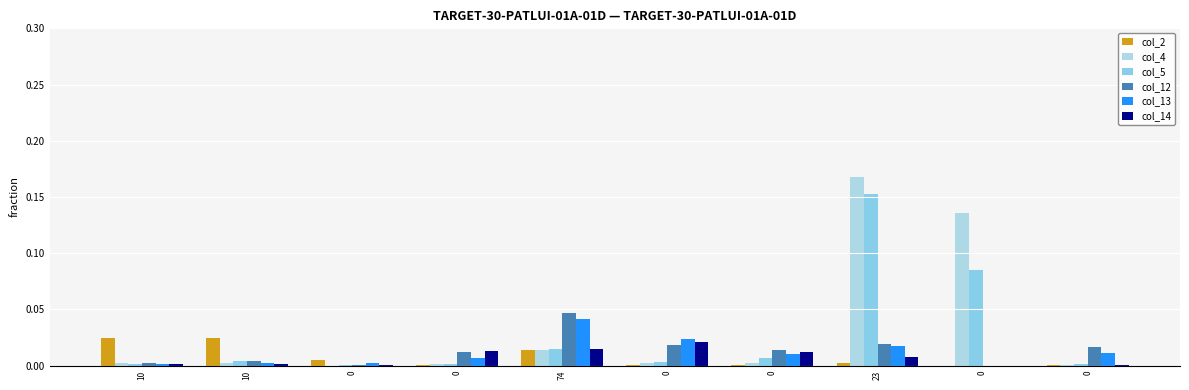

Are the bars horizontal?

No